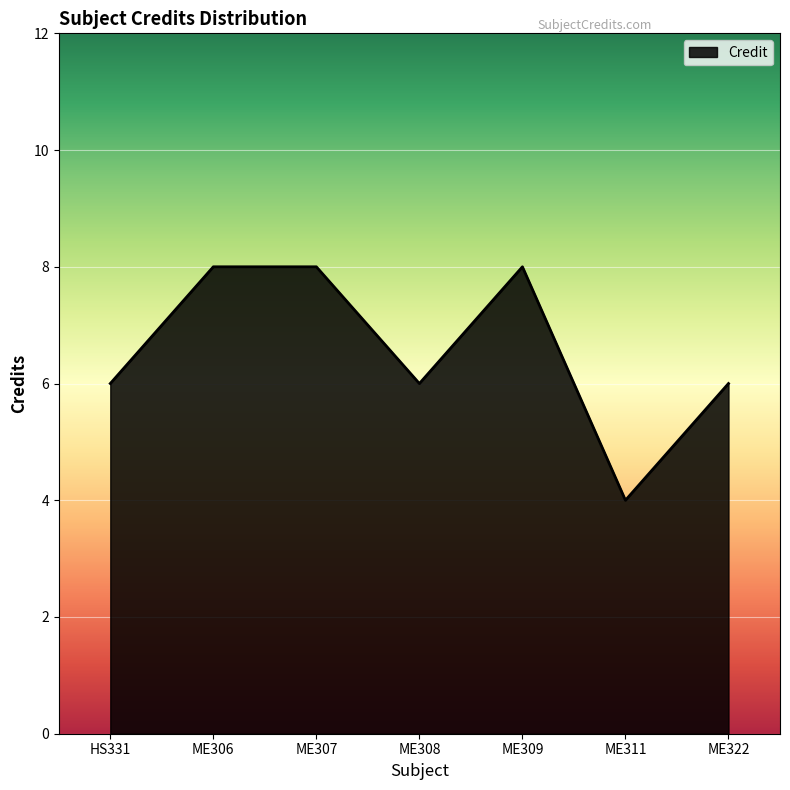

True or false: the data shows 6 at HS331.

True